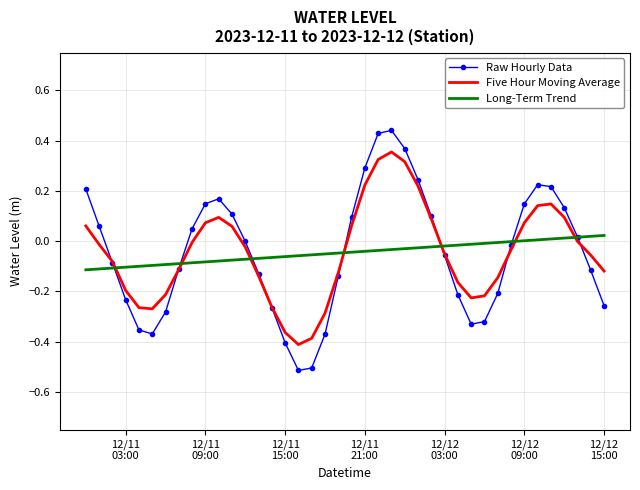

Which series ends up on top after the final intersection of Long-Term Trend and Five Hour Moving Average?

Long-Term Trend